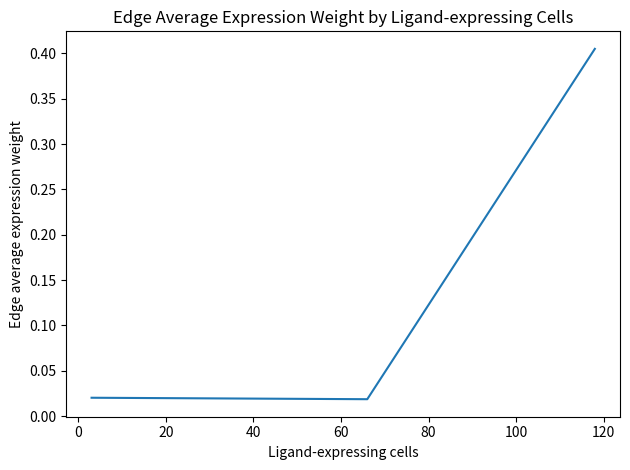

How many categories are shown in the chart?

3